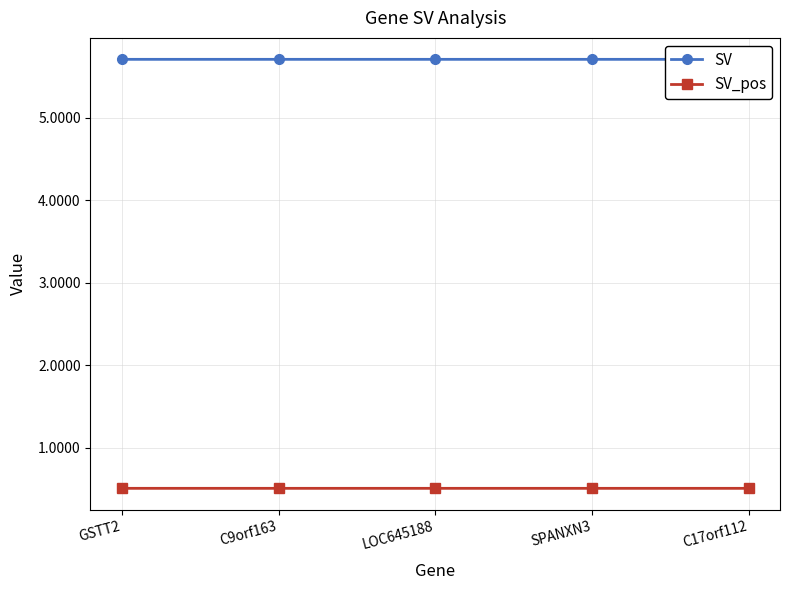

True or false: SV_pos and SV intersect in this chart.

False